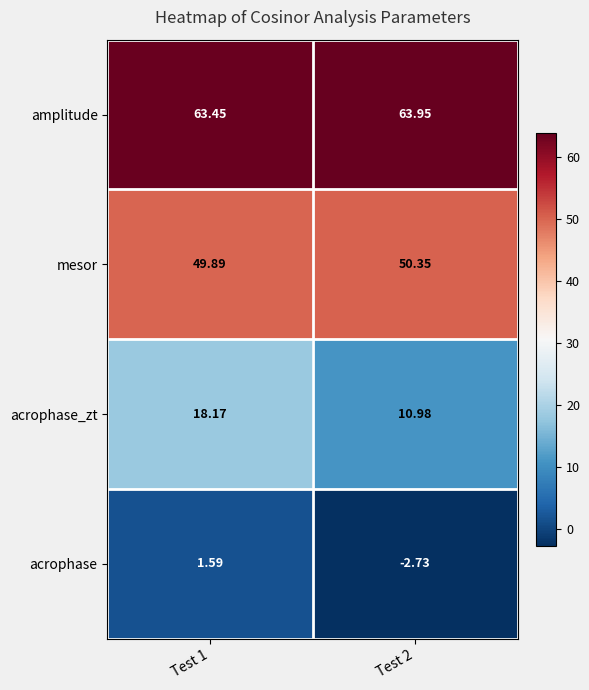

Which series has the largest total across all categories?

amplitude